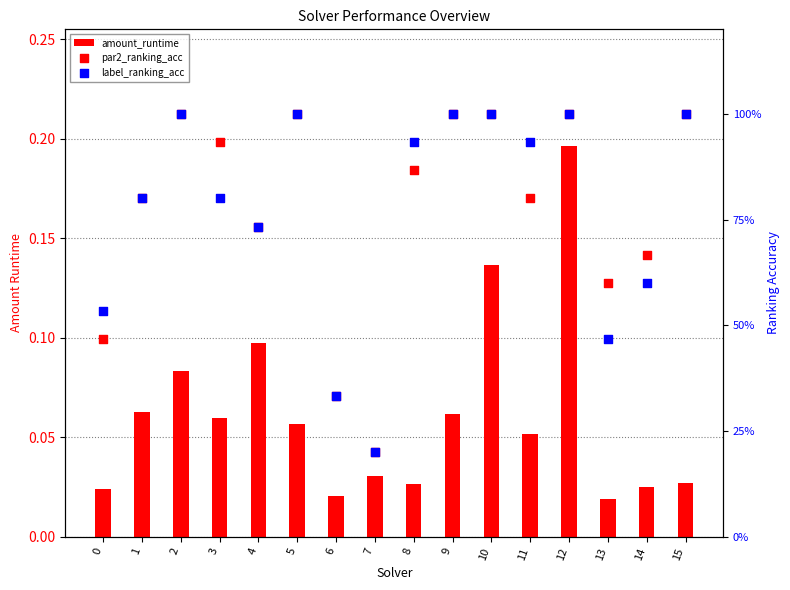

Which series reaches the maximum Y coordinate?

par2_ranking_acc